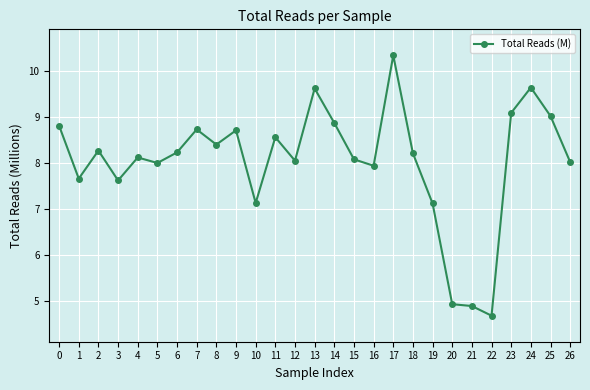

True or false: the data shows 7.1 at 19.

True